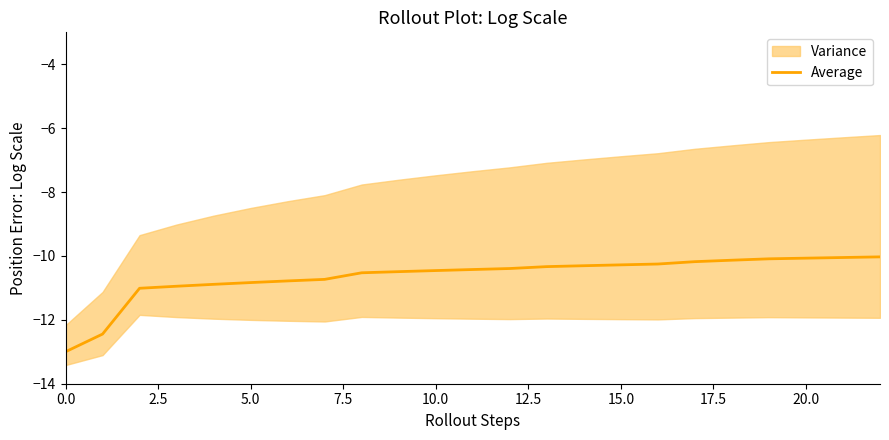

Does the chart have visible grid lines?

No